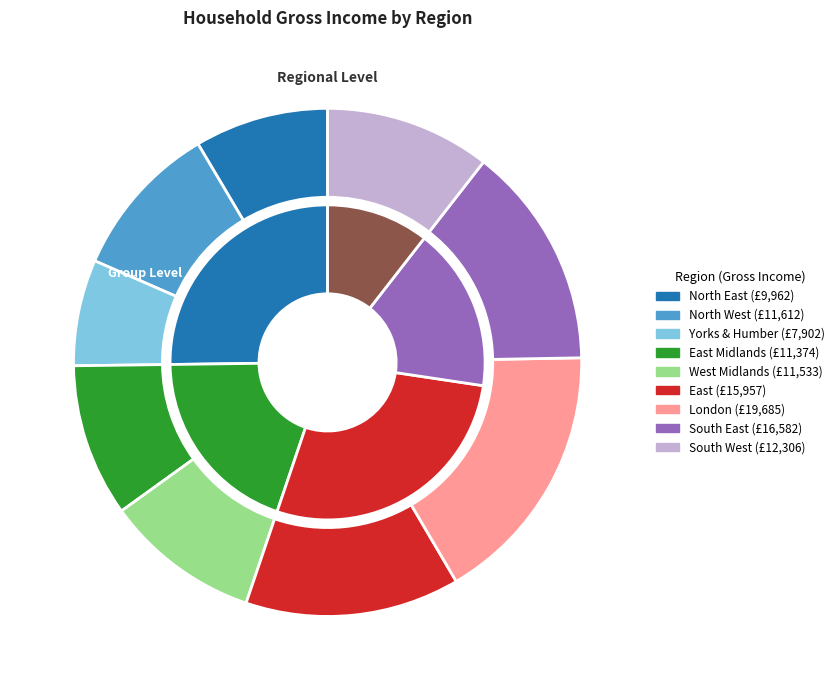

The East Midlands slice represents 2% of the pie. True or false?

False